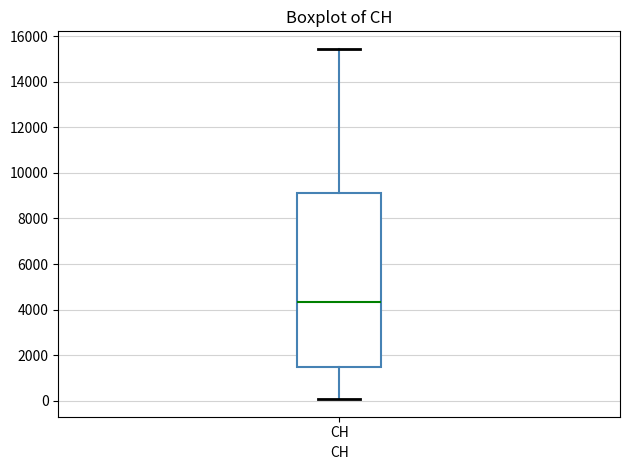

Transcribe this box plot: give where the median line is, the range the box spans, and where the two whiskers end, as read against the y-axis. The values are not printed on the chart, so give them approximately, as read against the axis.

median 4400, box 1400 to 9000, whiskers 0 to 15400